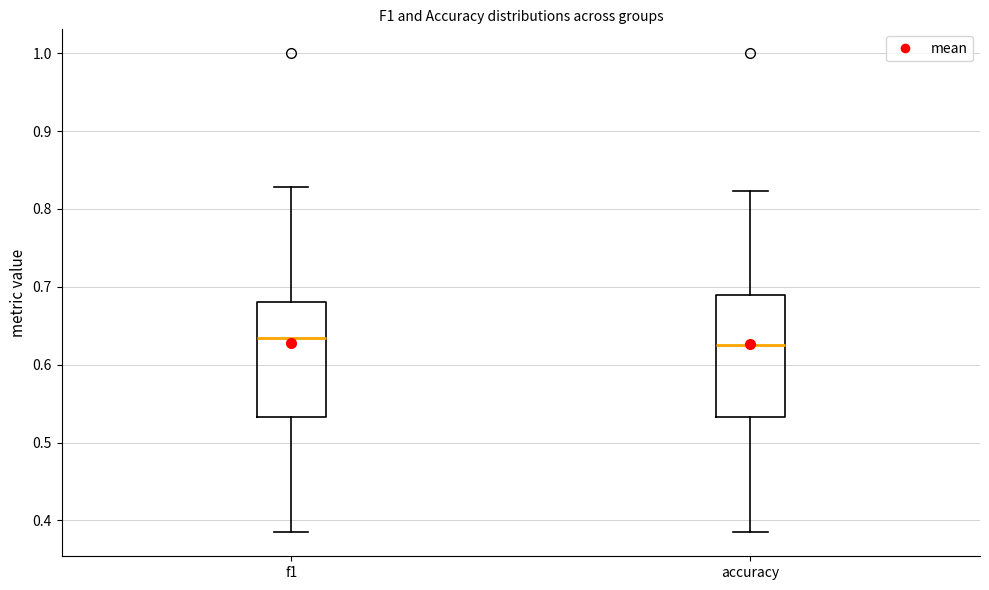

Reading left to right, transcribe this box plot: for each box, give where its median line is, the range the box spans, and where its two whiskers end, as read against the y-axis. The values are not printed on the chart, so give them approximately, as read against the axis.

f1: median 0.63, box 0.53 to 0.68, whiskers 0.38 to 0.83
accuracy: median 0.63, box 0.53 to 0.69, whiskers 0.38 to 0.82